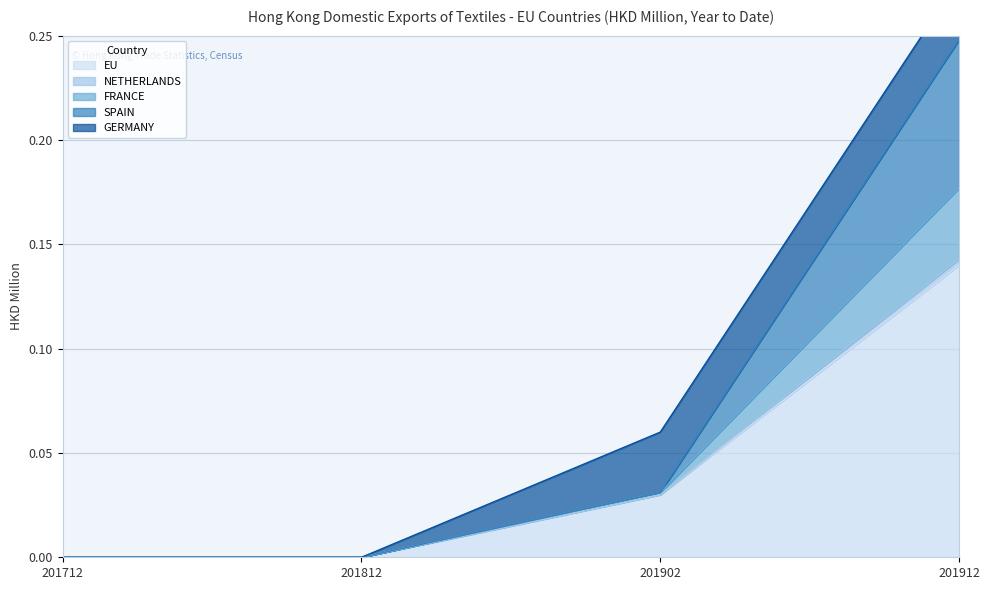

Which category has the lowest value across all series?

201712